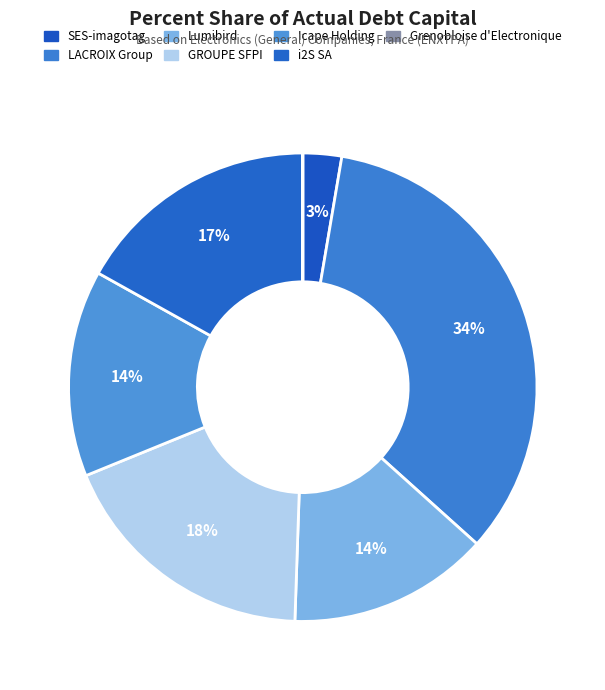

Between LACROIX Group and Lumibird, which is larger?

LACROIX Group